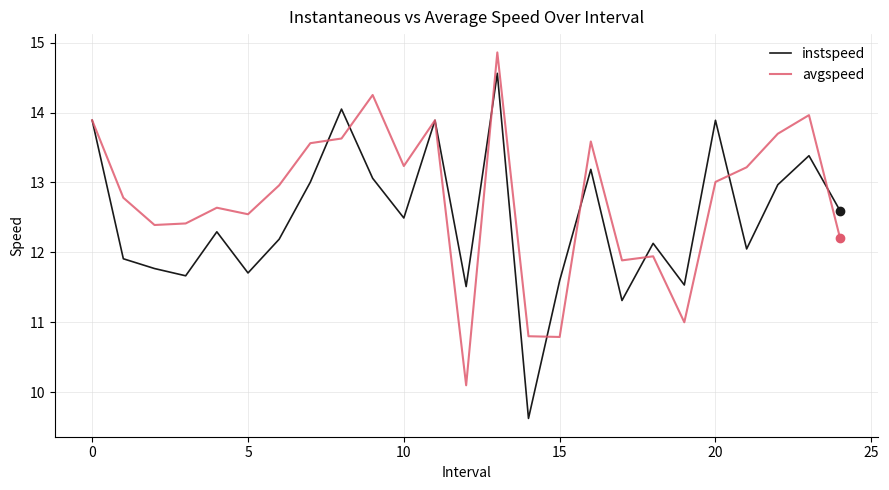

True or false: avgspeed has more than 2 points higher than both neighbors.

True